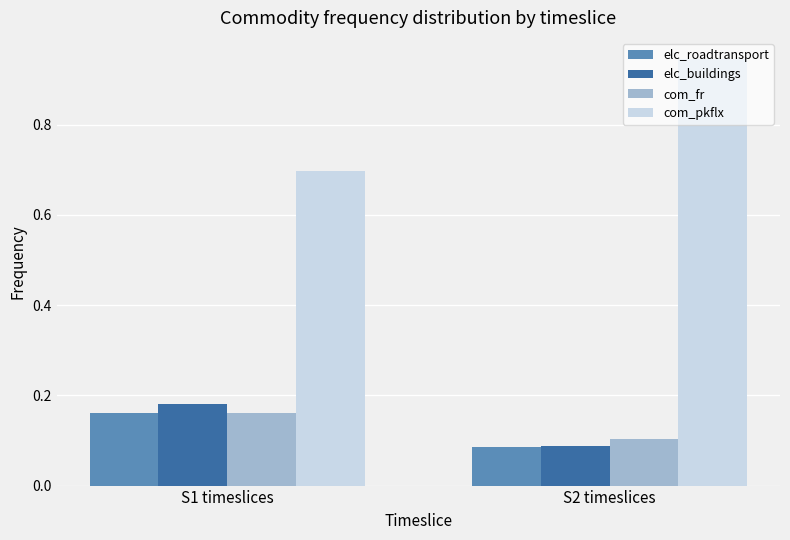

List the labels in order of elc_buildings value, largest first.

S1 timeslices, S2 timeslices